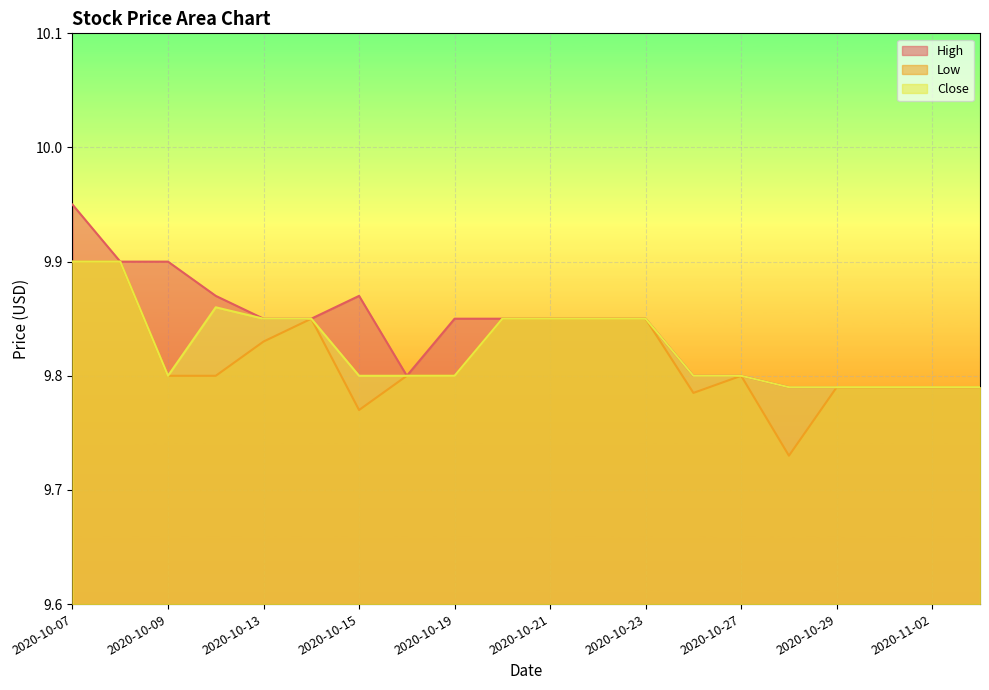

Reading right to left, transcribe all the data shown in this chart.

High: 2020-11-03=9.8	2020-11-02=9.8	2020-10-30=9.8	2020-10-29=9.8	2020-10-28=9.8	2020-10-27=9.8	2020-10-26=9.8	2020-10-23=9.9	2020-10-22=9.9	2020-10-21=9.9	2020-10-20=9.9	2020-10-19=9.9	2020-10-16=9.8	2020-10-15=9.9	2020-10-14=9.9	2020-10-13=9.9	2020-10-12=9.9	2020-10-09=9.9	2020-10-08=9.9	2020-10-07=9.9
Low: 2020-11-03=9.8	2020-11-02=9.8	2020-10-30=9.8	2020-10-29=9.8	2020-10-28=9.7	2020-10-27=9.8	2020-10-26=9.8	2020-10-23=9.9	2020-10-22=9.9	2020-10-21=9.9	2020-10-20=9.9	2020-10-19=9.8	2020-10-16=9.8	2020-10-15=9.8	2020-10-14=9.9	2020-10-13=9.8	2020-10-12=9.8	2020-10-09=9.8	2020-10-08=9.9	2020-10-07=9.9
Close: 2020-11-03=9.8	2020-11-02=9.8	2020-10-30=9.8	2020-10-29=9.8	2020-10-28=9.8	2020-10-27=9.8	2020-10-26=9.8	2020-10-23=9.9	2020-10-22=9.9	2020-10-21=9.9	2020-10-20=9.9	2020-10-19=9.8	2020-10-16=9.8	2020-10-15=9.8	2020-10-14=9.9	2020-10-13=9.9	2020-10-12=9.9	2020-10-09=9.8	2020-10-08=9.9	2020-10-07=9.9